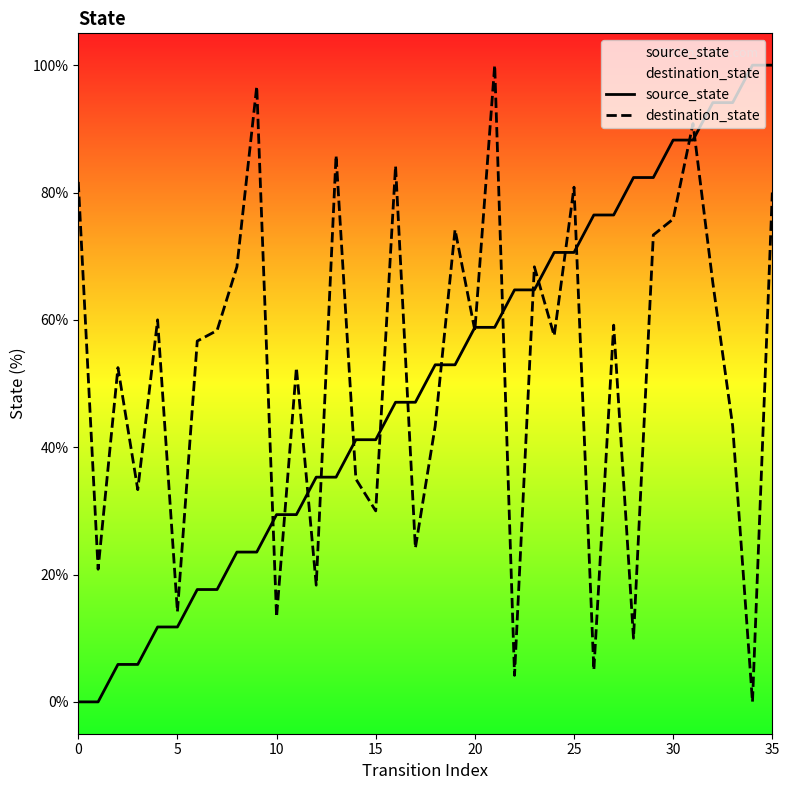

What is the difference between the second highest and second lowest values in the source_state series?

100.0